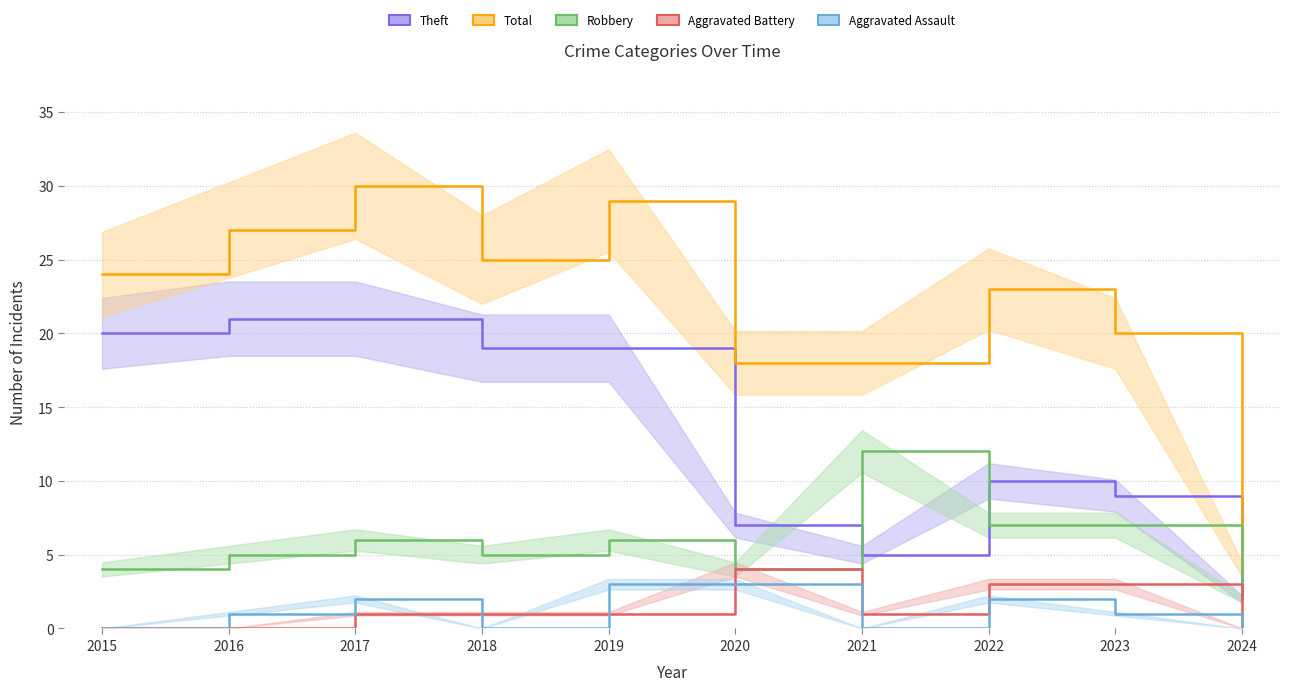

Between 2018 and 2023, which is larger?

2018